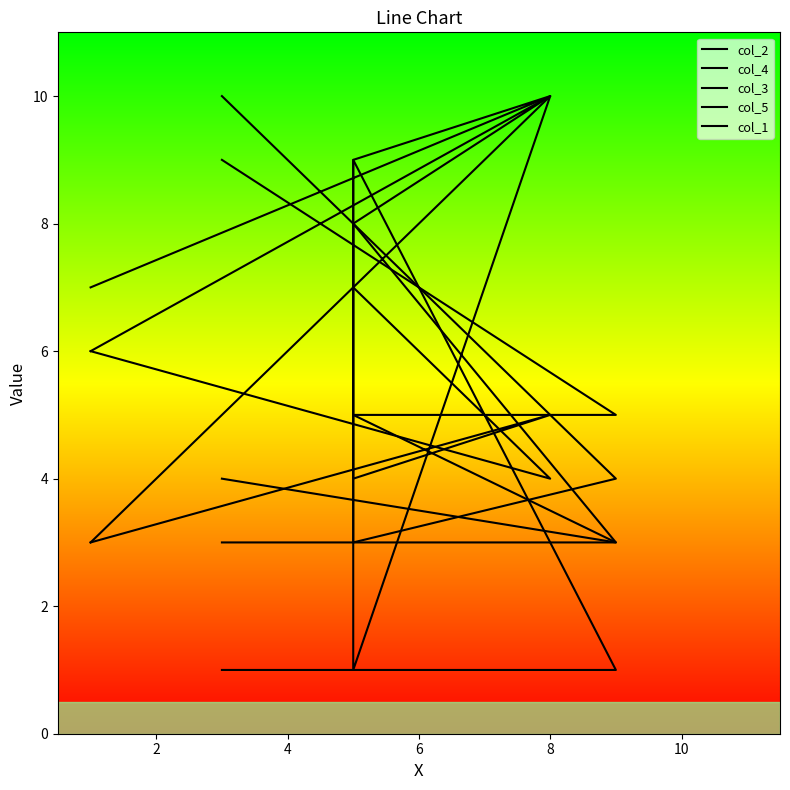

At how many categories does at least one series exceed 6?

5